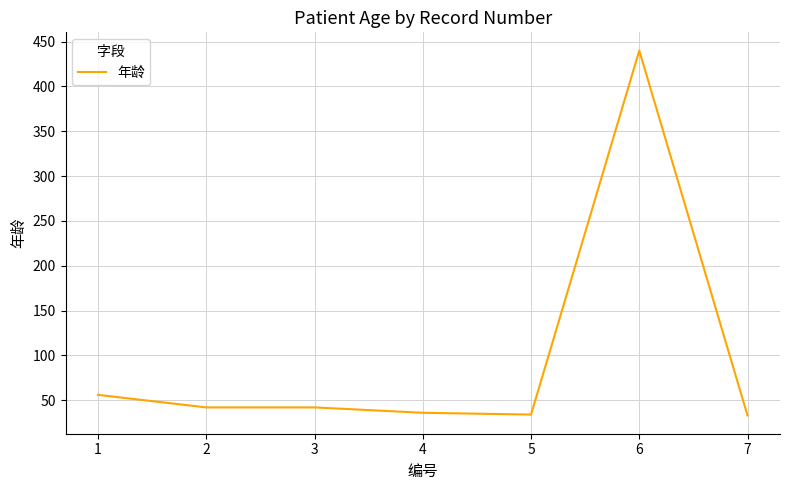

What is the maximum value shown in the chart?

440